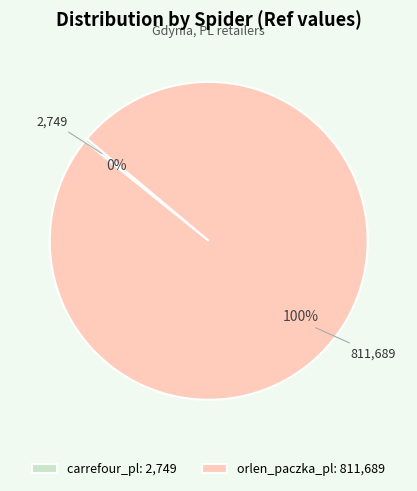

How many slices are in this pie chart?

2